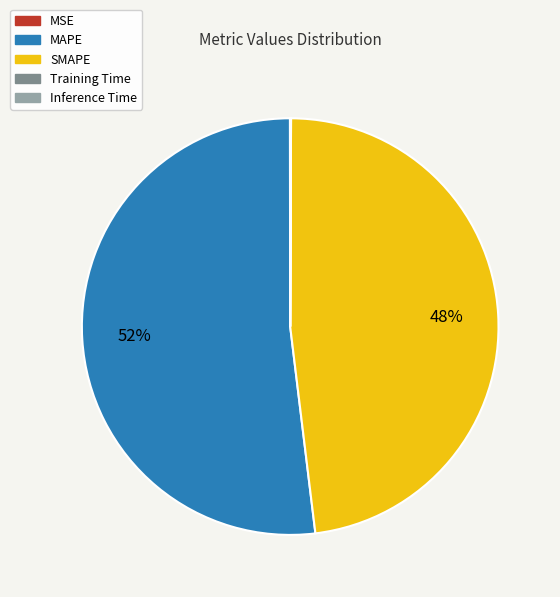

To the nearest percent, what is the difference between the largest and smallest slice percentages?

52%